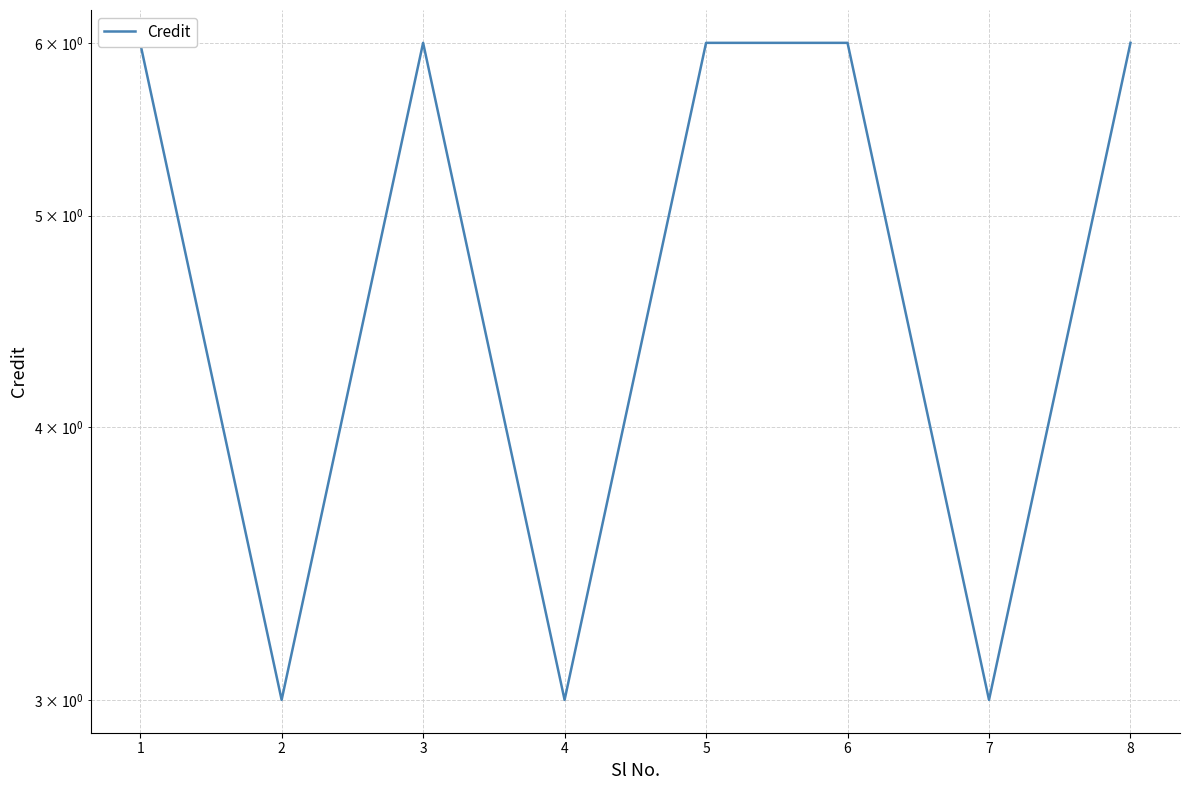

Reading left to right, transcribe all the data shown in this chart.

6	3	6	3	6	6	3	6